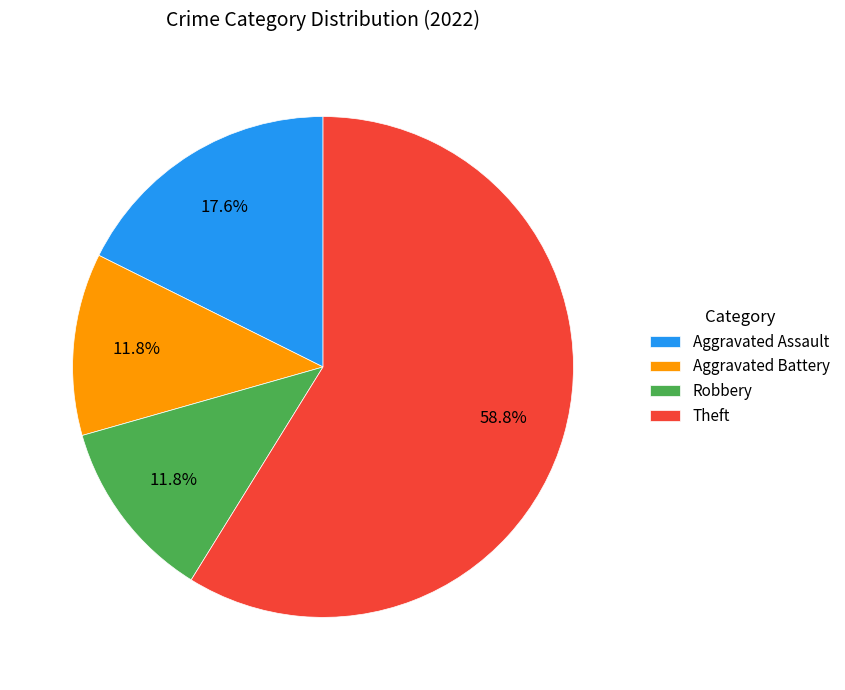

To the nearest percent, what portion does Robbery represent?

12%